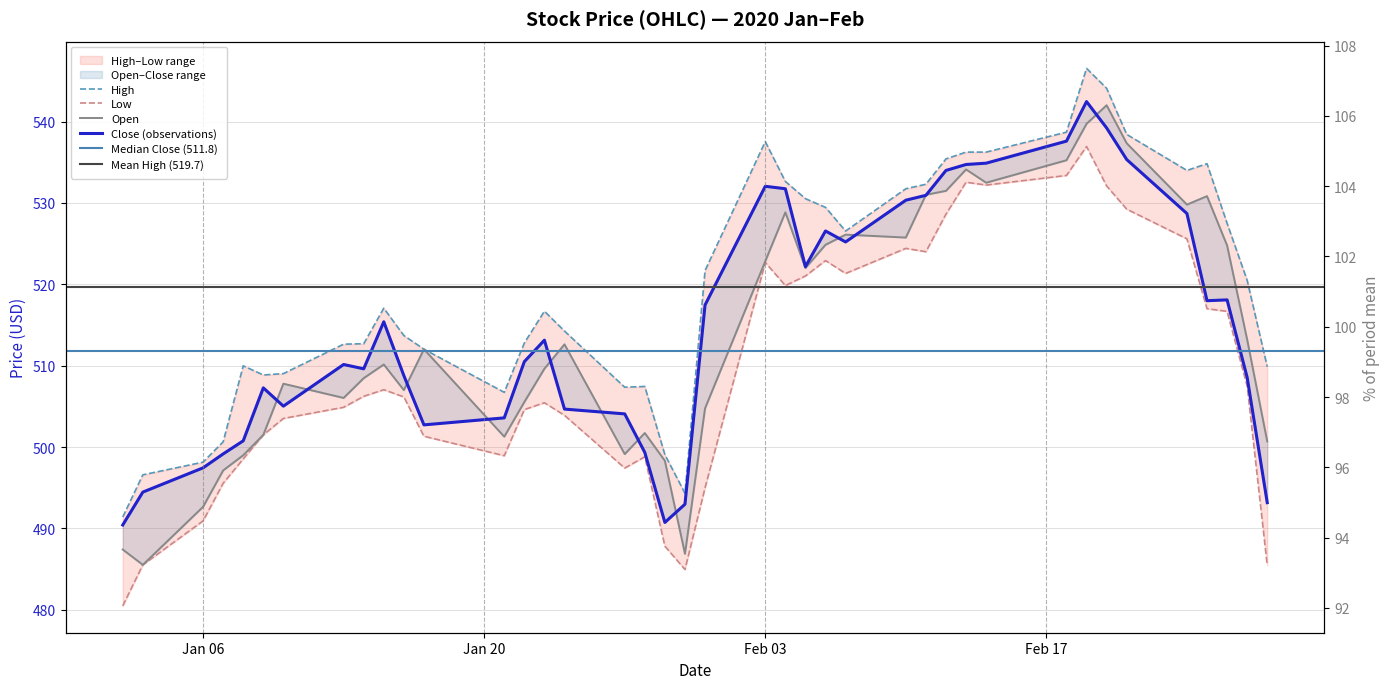

True or false: Open and Low intersect in this chart.

False